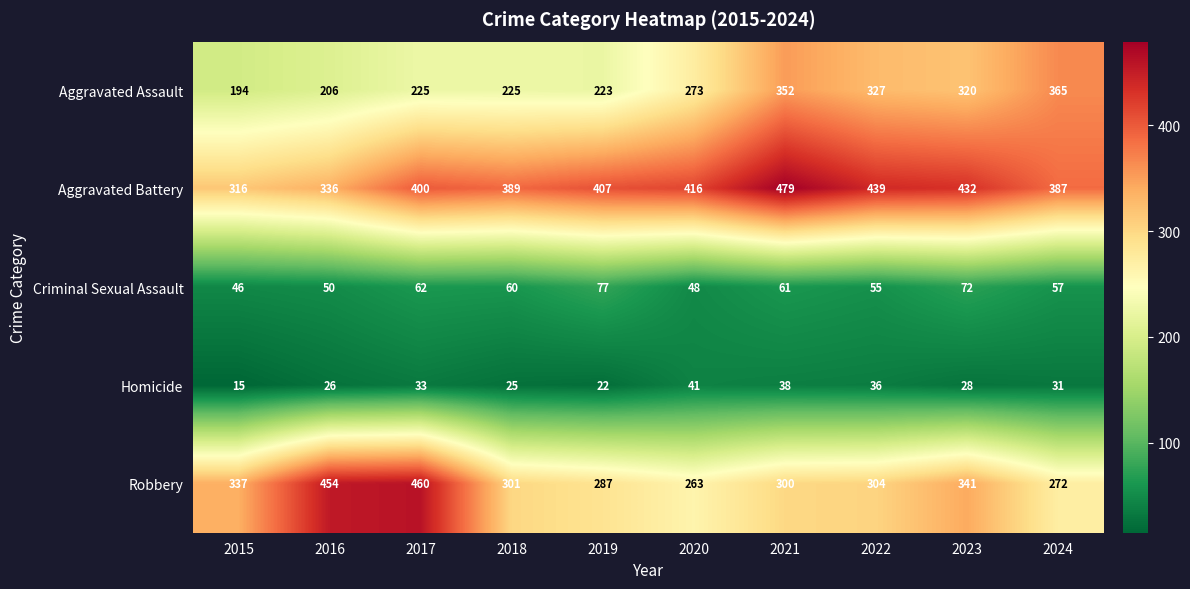

Which series has the widest spread of values?

Robbery